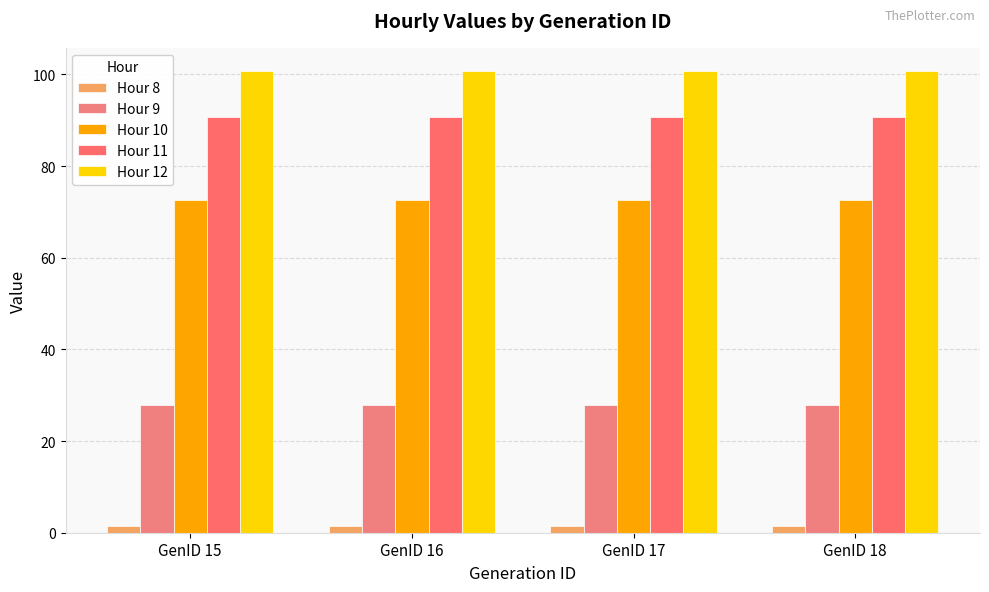

How many categories are shown in the chart?

4